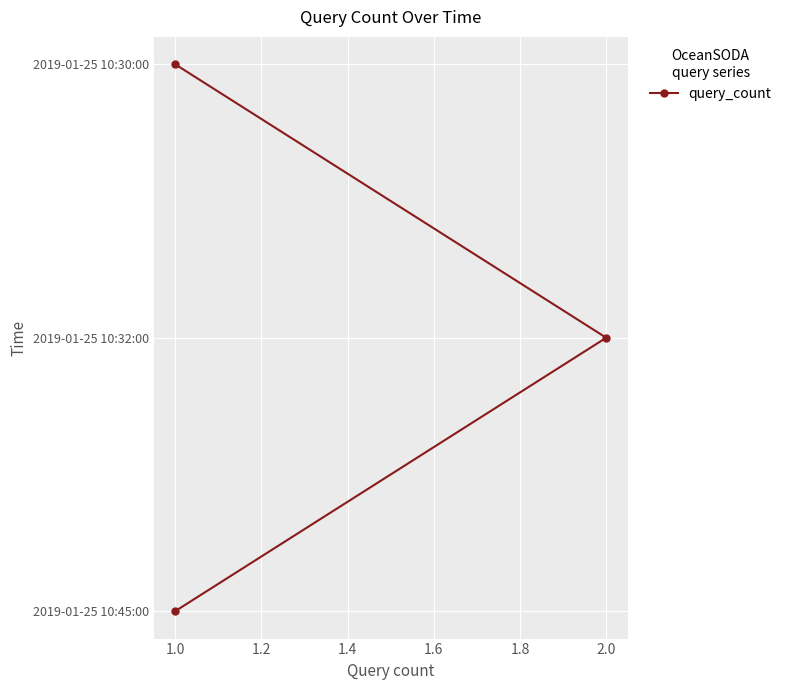

What is the difference between the values at 1.0 and 2.0?

1